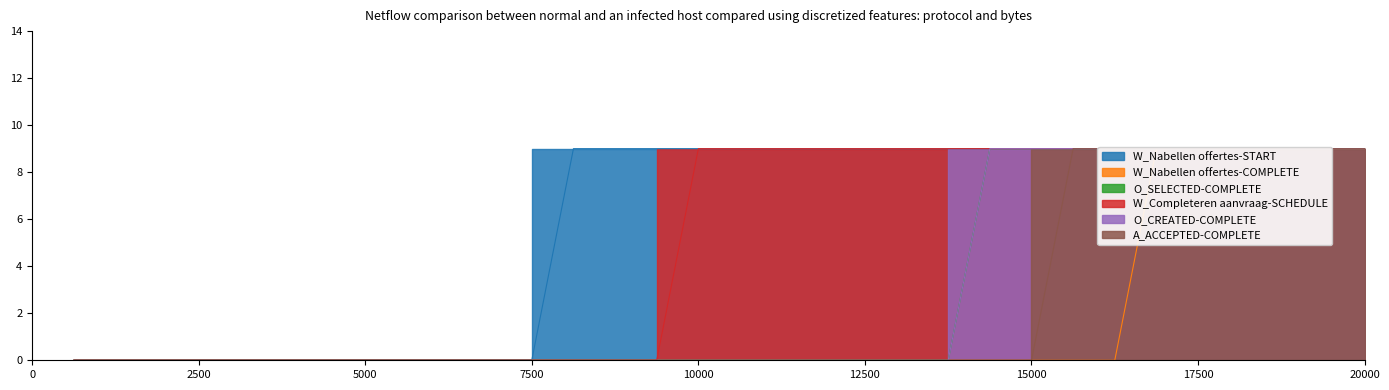

How many lines are shown in the chart?

6